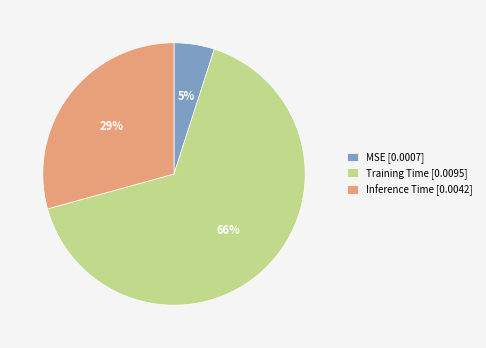

Which category has the smallest portion of the pie?

MSE